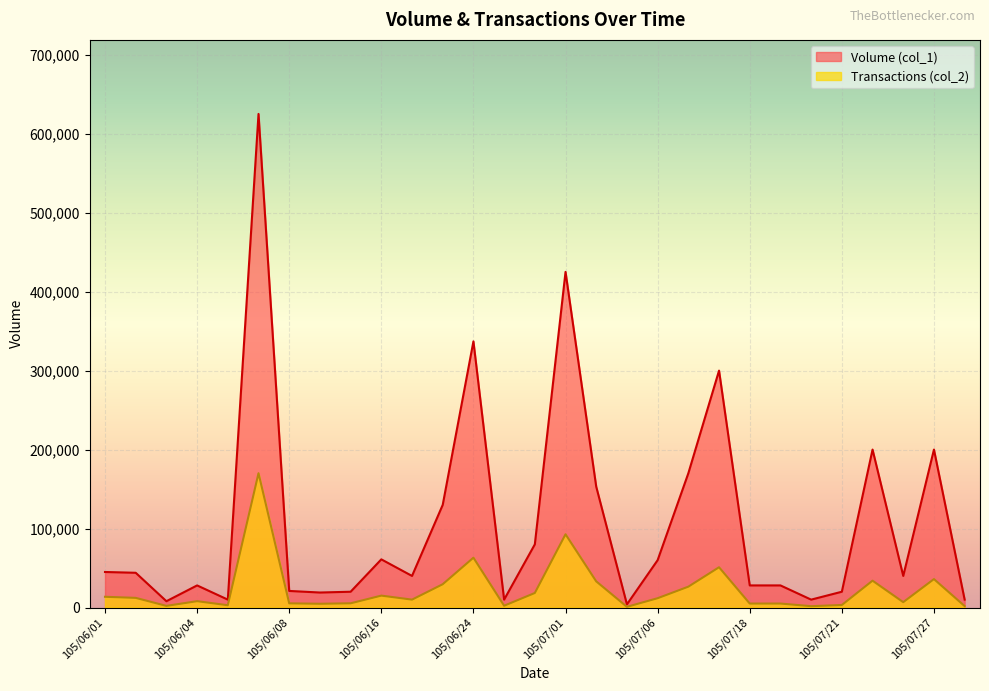

At how many categories does at least one series exceed 23287?

19